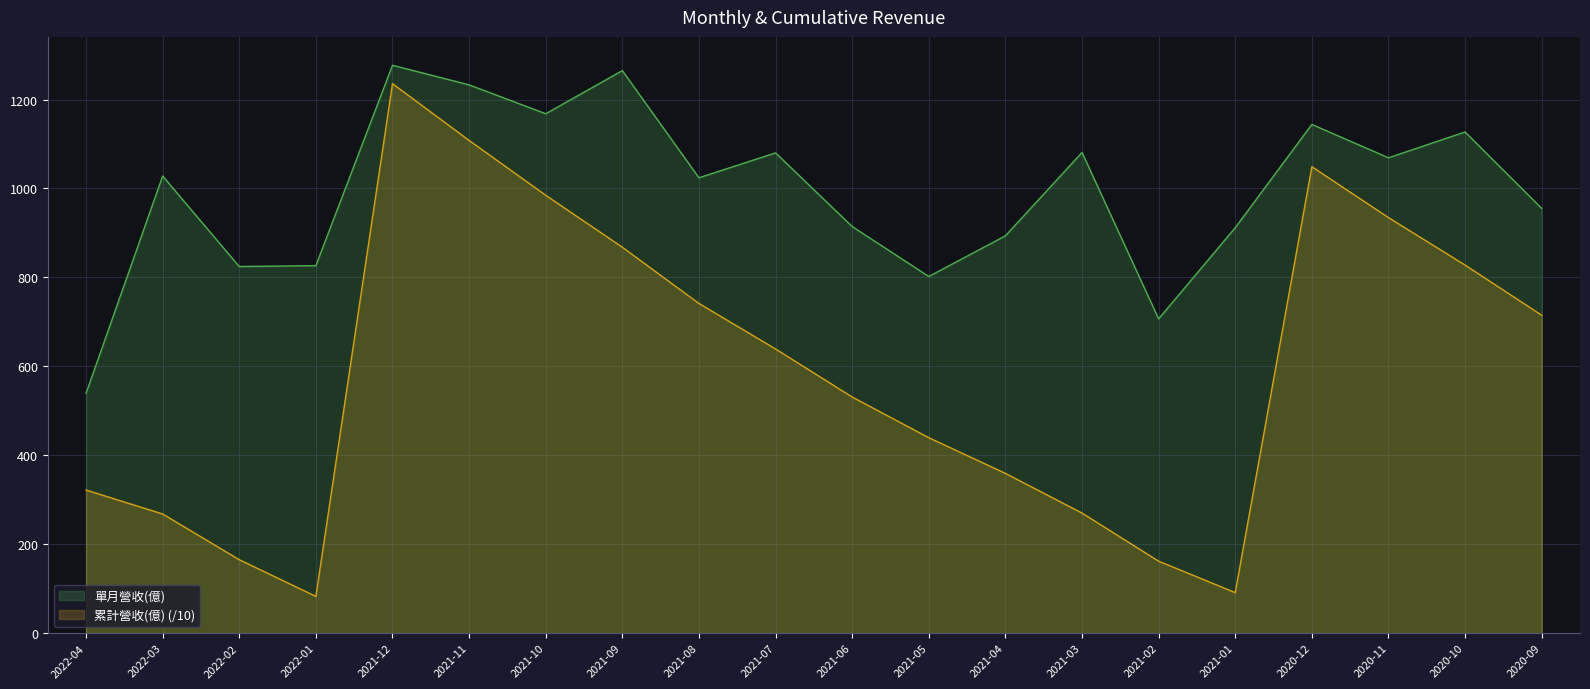

At which category is the sum across all series the highest?

2021-12